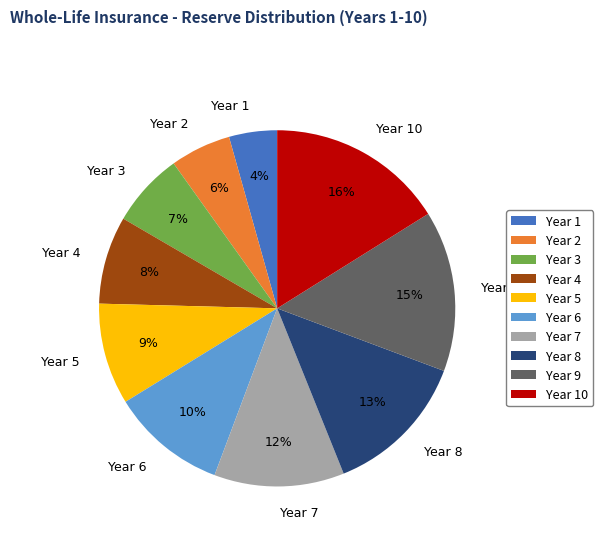

Is the sum of Year 9 and Year 4 greater than half?

No